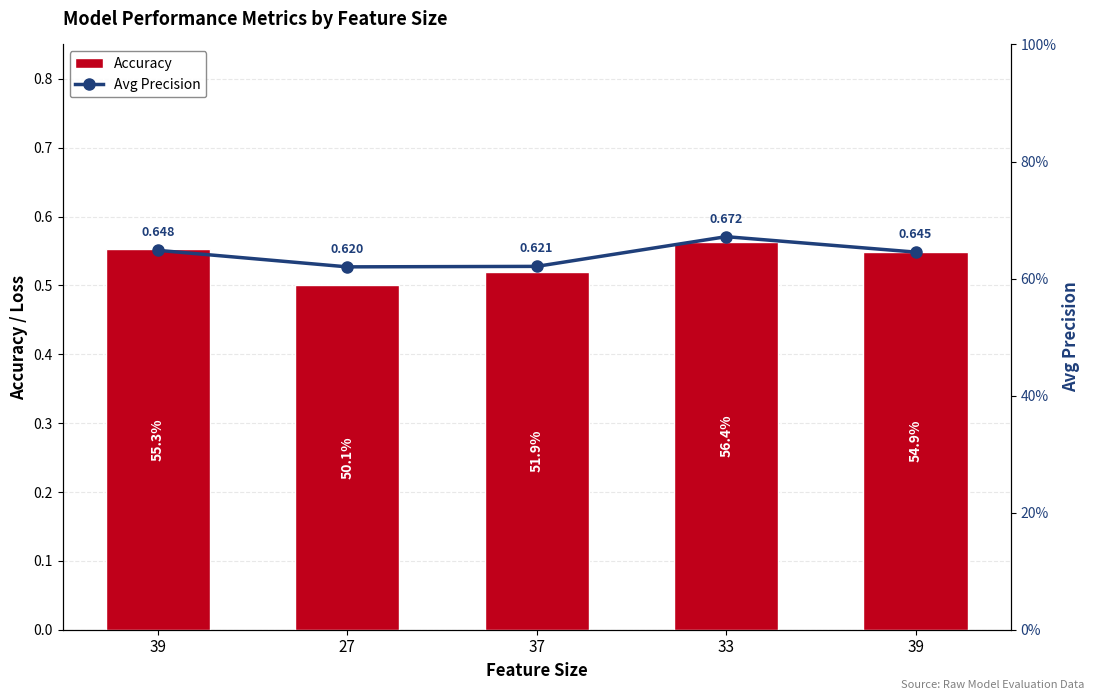

Between 27 and 39, which series saw the biggest shift?

Accuracy